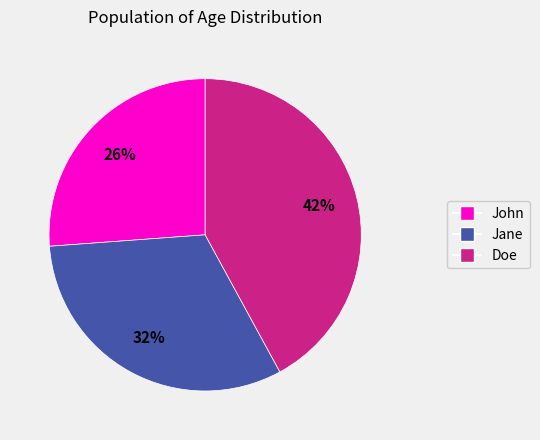

Which category has the smallest portion of the pie?

John